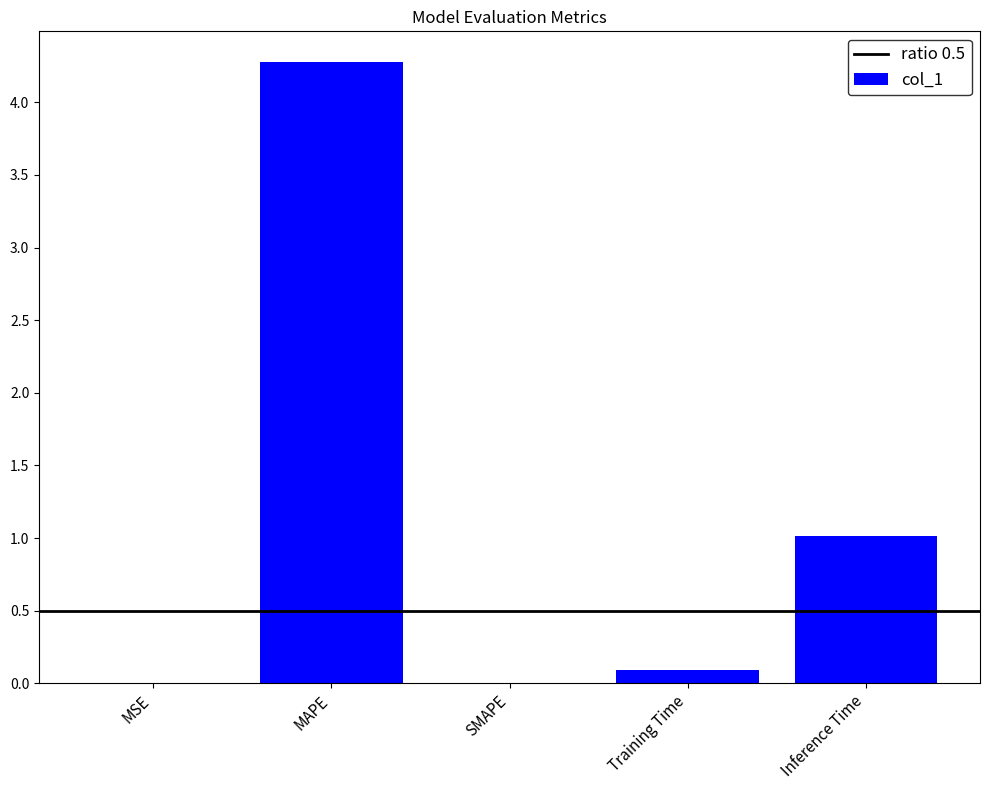

Between MSE and Training Time, which is larger?

Training Time